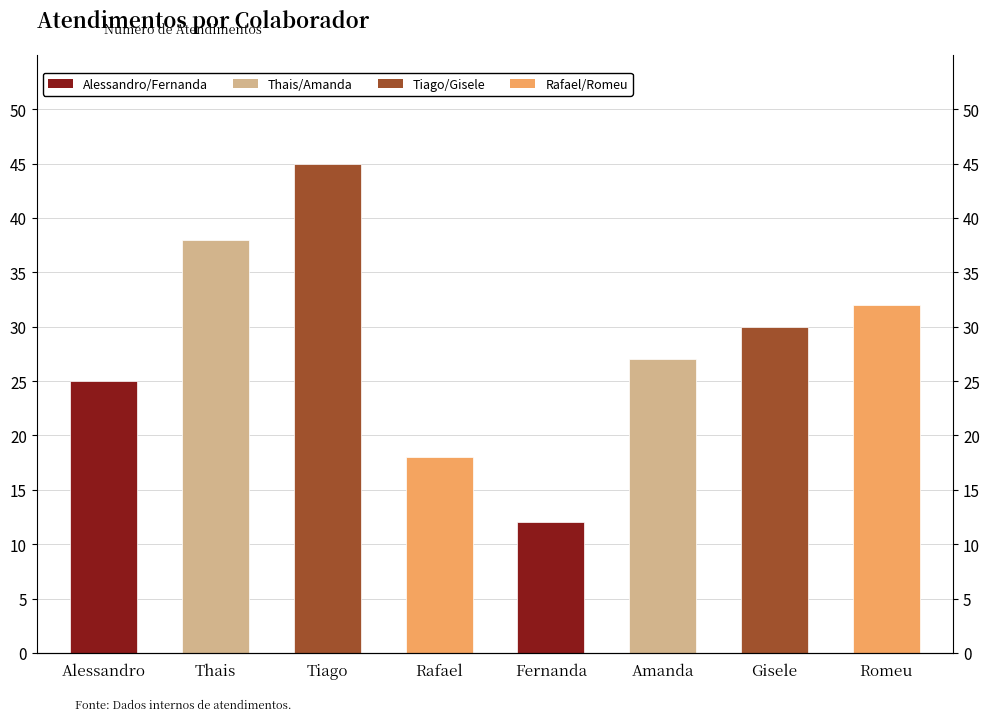

True or false: the data shows 67 at Tiago.

False